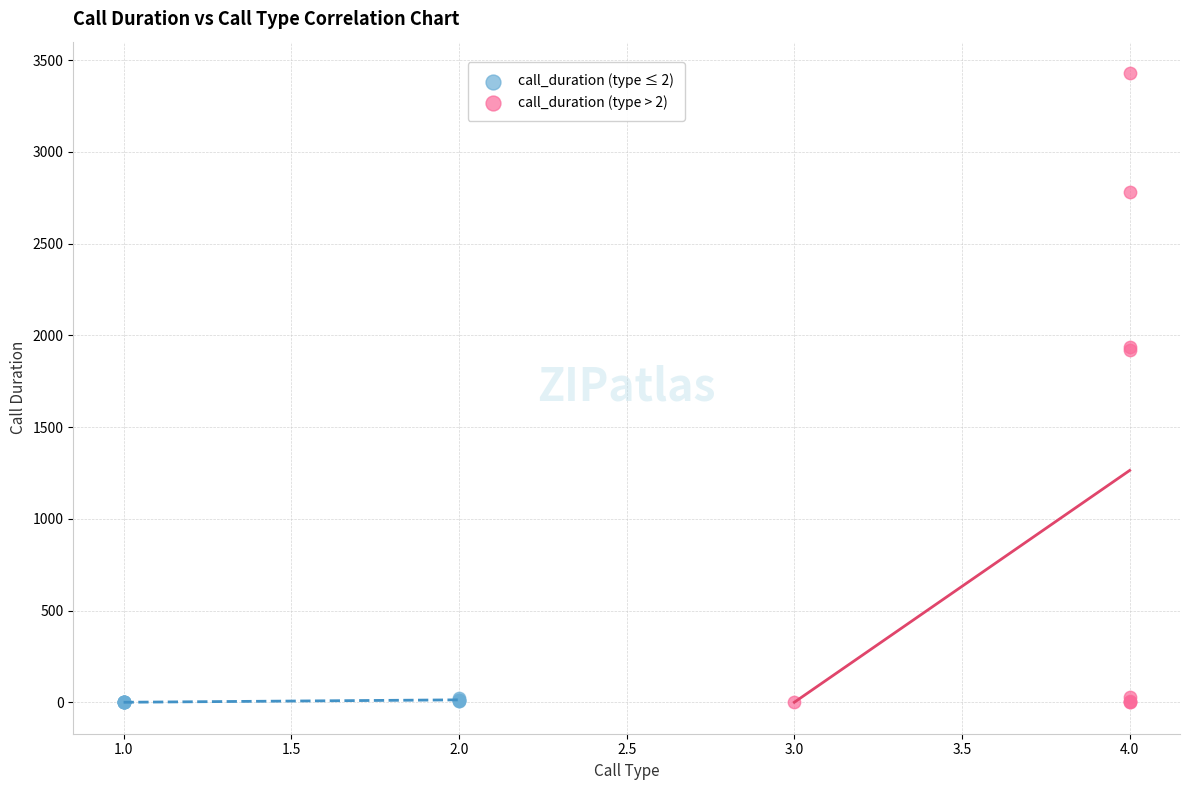

Which series has the widest spread of Y values?

call_duration (type > 2)